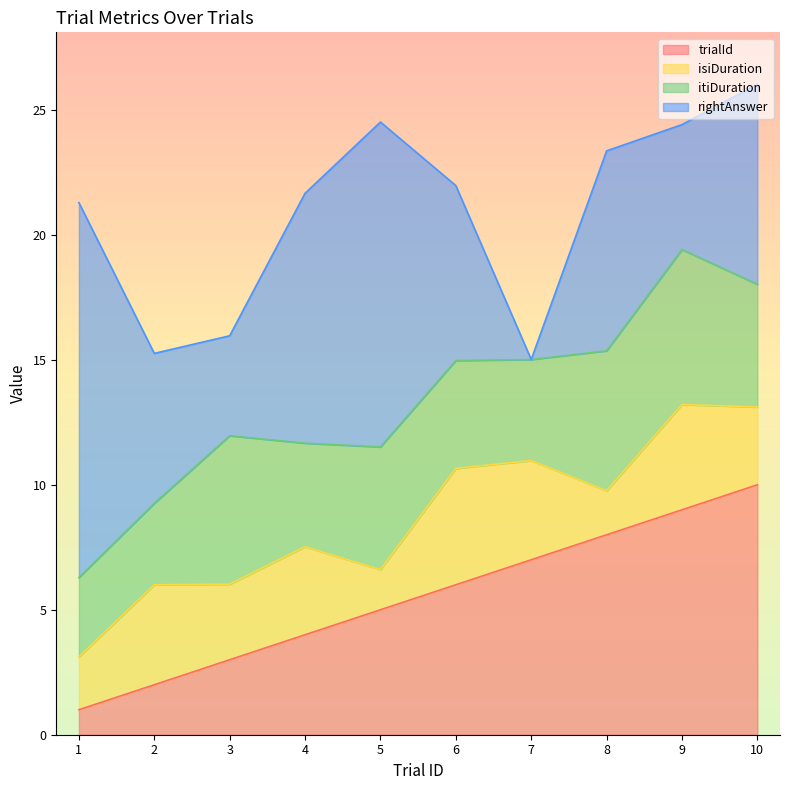

At which label is itiDuration closest to 4?

7